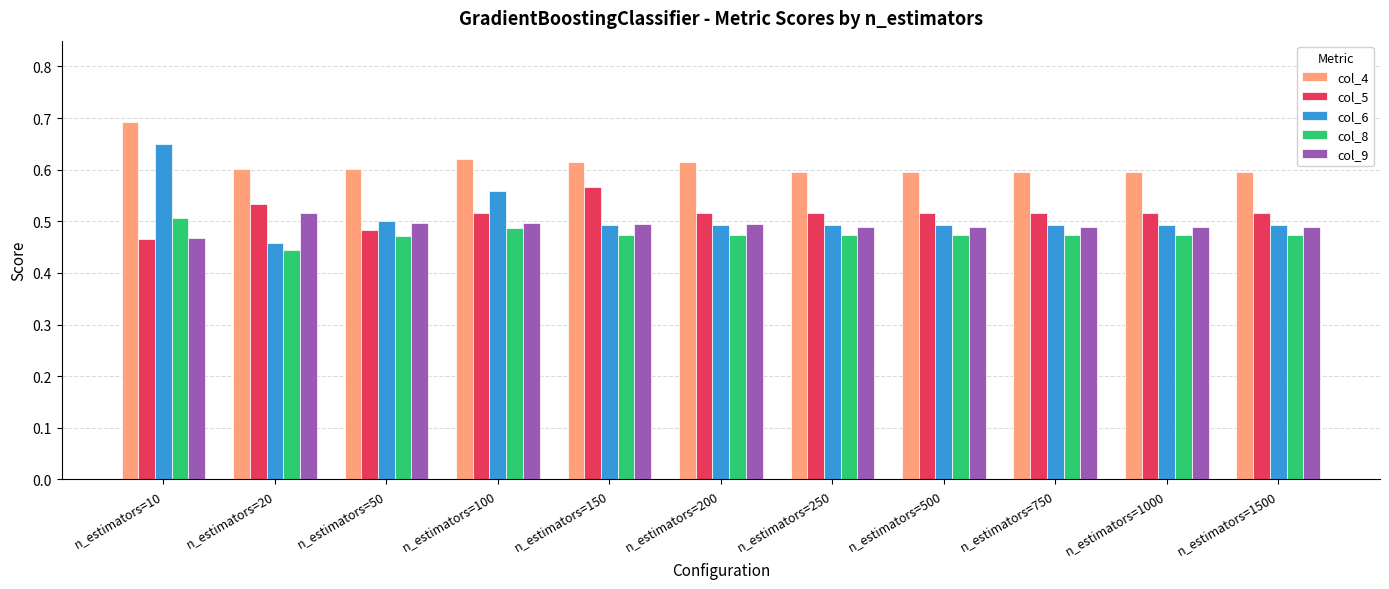

List the series in order of their peak value, lowest first.

col_8, col_9, col_5, col_6, col_4